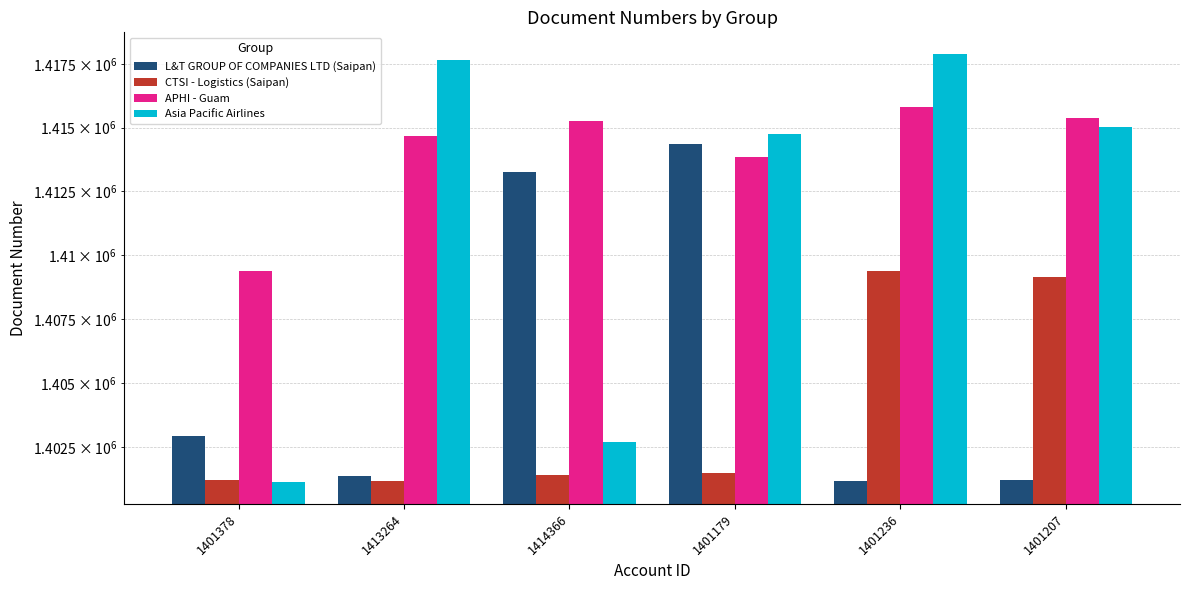

Reading right to left, extract all data points from this chart.

L&T GROUP OF COMPANIES LTD (Saipan): 1401207=1401236	1401236=1401179	1401179=1414366	1414366=1413264	1413264=1401378	1401378=1402926
CTSI - Logistics (Saipan): 1401207=1409131	1401236=1409390	1401179=1401497	1414366=1401434	1413264=1401207	1401378=1401236
APHI - Guam: 1401207=1415384	1401236=1415813	1401179=1413836	1414366=1415267	1413264=1414691	1401378=1409390
Asia Pacific Airlines: 1401207=1415032	1401236=1417907	1401179=1414761	1414366=1402688	1413264=1417666	1401378=1401132